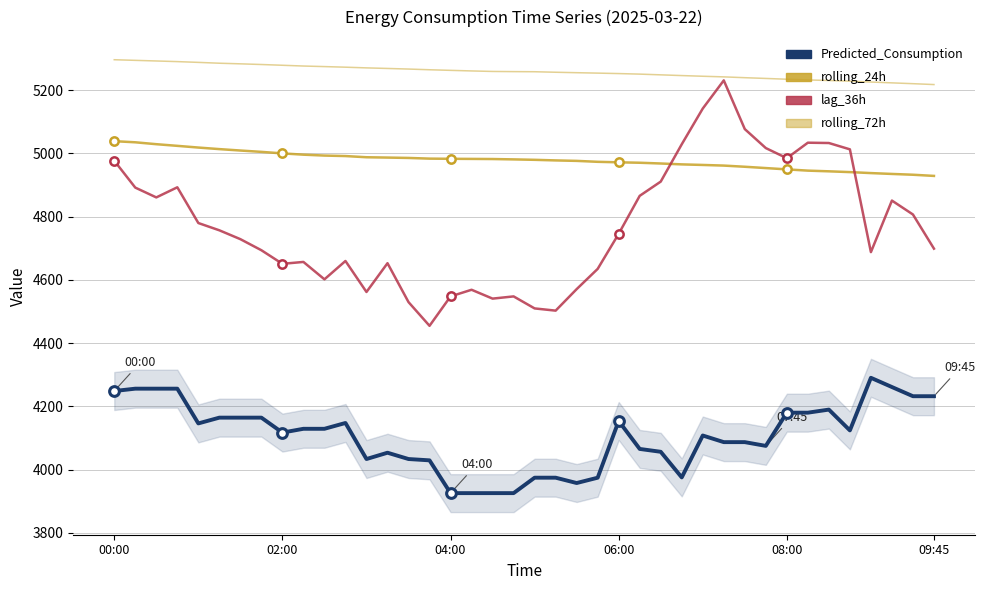

True or false: lag_36h and Predicted_Consumption cross at least once.

False